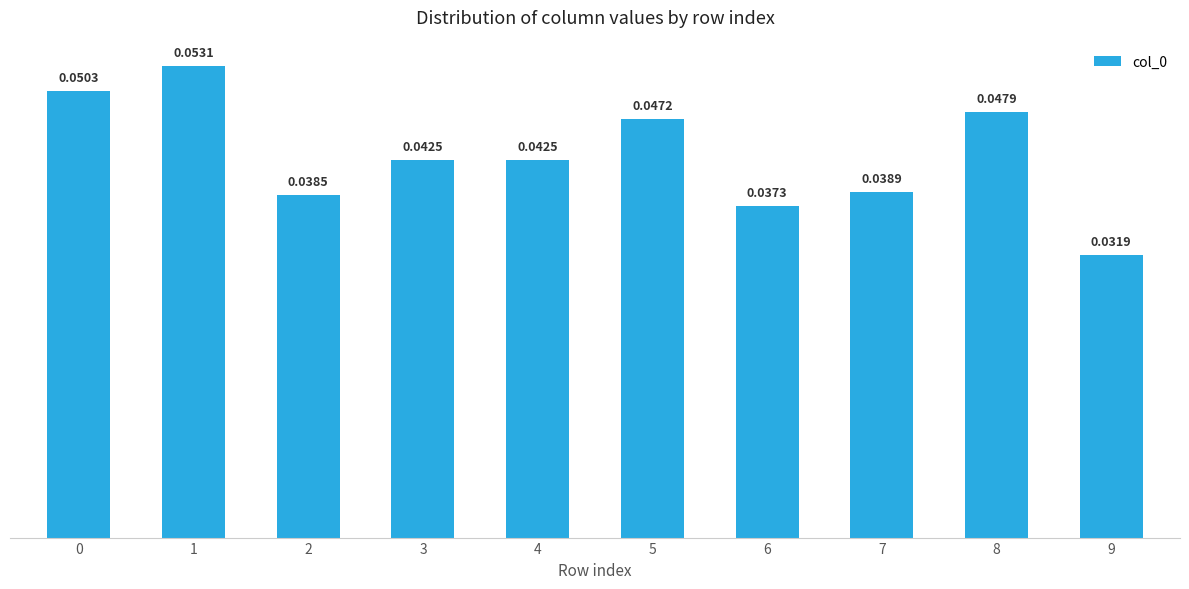

What is the sum of all values?

0.4